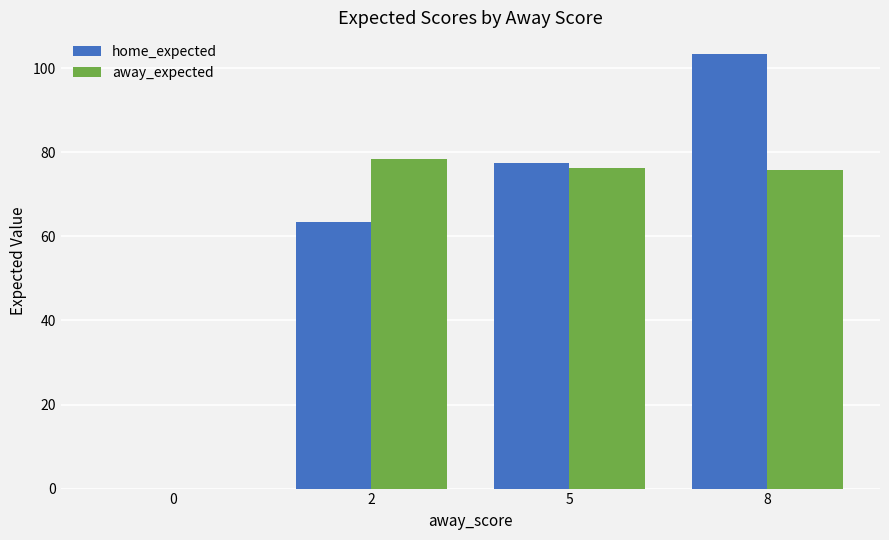

The home_expected series shows 103.4 at 8. True or false?

True